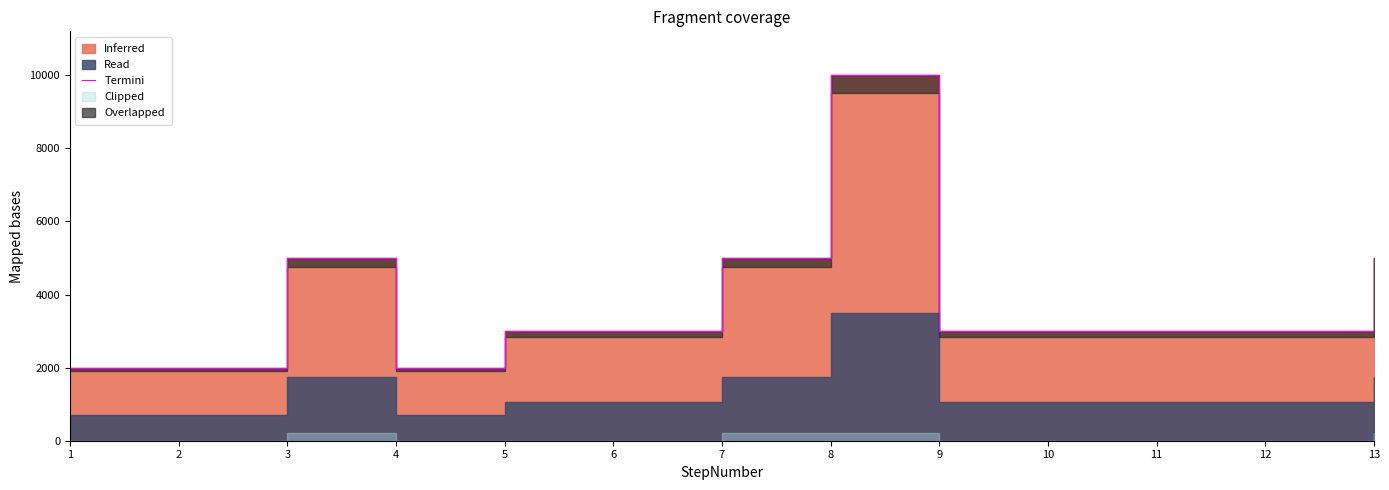

Reading left to right, transcribe all the data shown in this chart.

1=2000	2=2000	3=5000	4=2000	5=3000	6=3000	7=5000	8=10000	9=3000	10=3000	11=3000	12=3000	13=5000